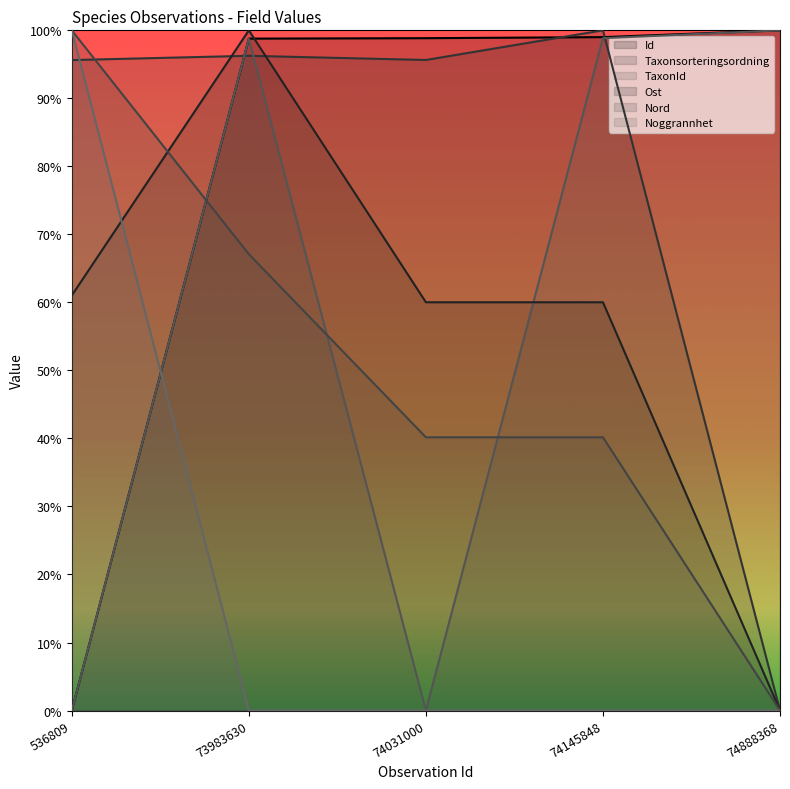

Count the number of data series in this chart.

6